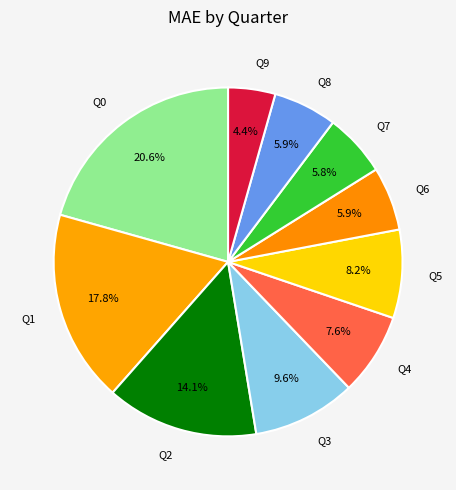

True or false: Q0 accounts for 21% of the total.

True